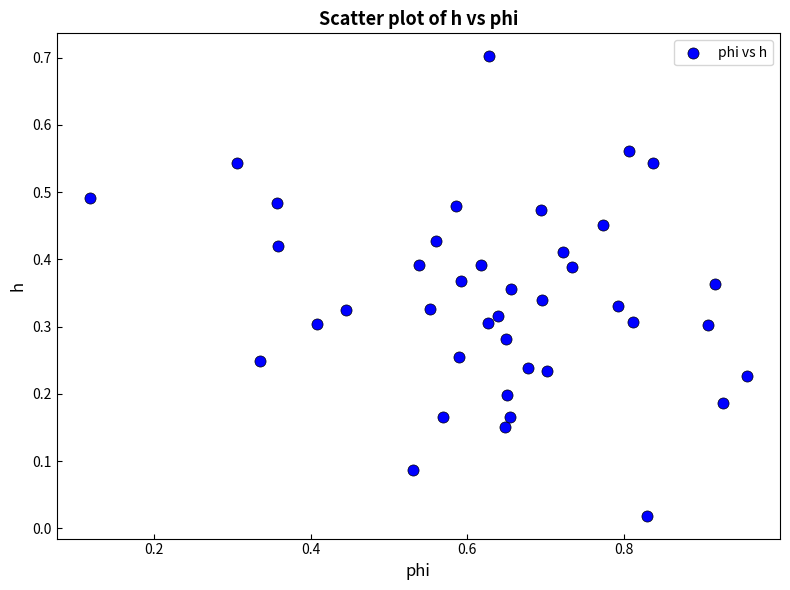

What is the range of Y values (max minus min)?

0.7